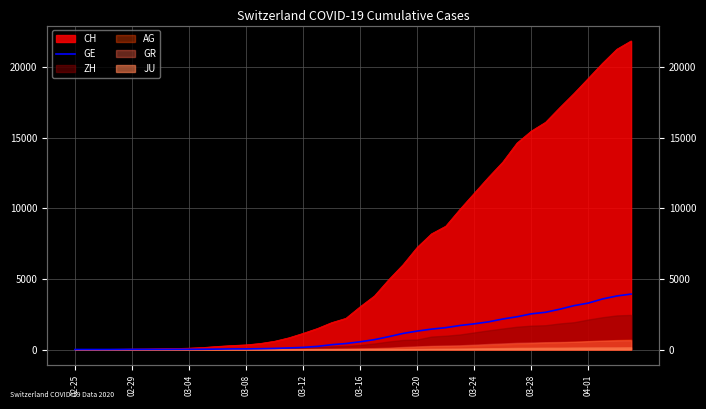

True or false: the data shows 1 at 02-29.

False